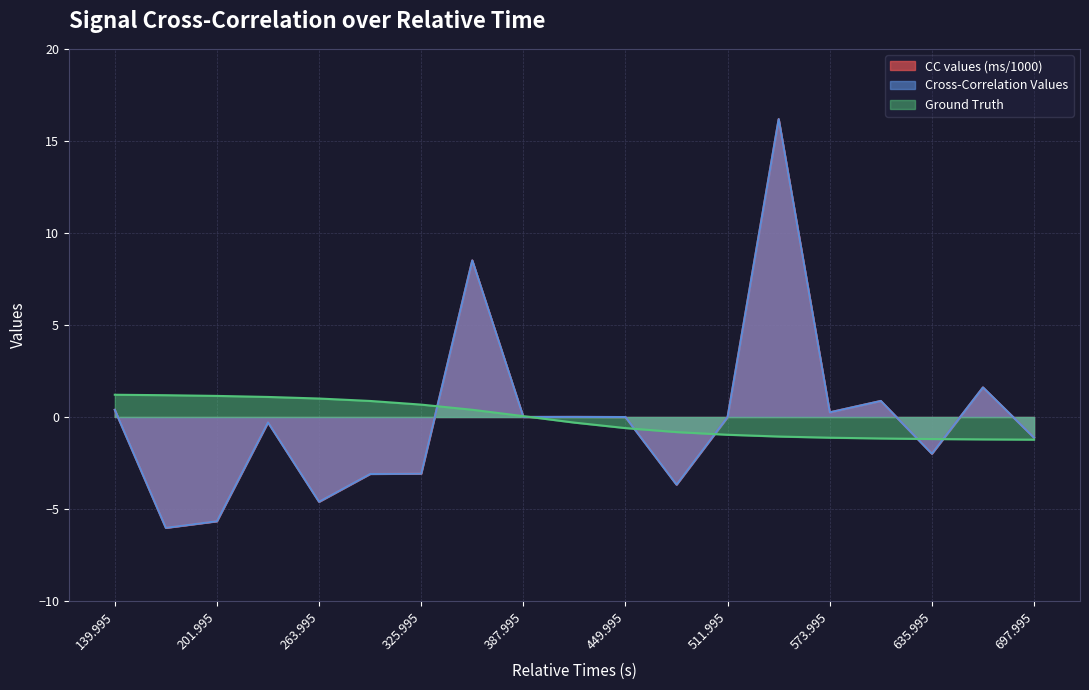

Reading left to right, list all the values displayed in this chart.

Cross-Correlation Values: 0.4	-6.0	-5.7	-0.3	-4.6	-3.1	-3.1	8.5	0.0	0.0	-0.0	-3.7	-0.0	16.2	0.3	0.9	-2.0	1.6	-1.1
Ground Truth: 1.2	1.2	1.1	1.1	1.0	0.9	0.7	0.4	0.0	-0.3	-0.6	-0.8	-1.0	-1.1	-1.1	-1.2	-1.2	-1.2	-1.2
CC values (ms): 0.4	-6.0	-5.7	-0.3	-4.6	-3.1	-3.1	8.5	0.0	0.0	-0.0	-3.7	-0.0	16.2	0.3	0.9	-2.0	1.6	-1.1